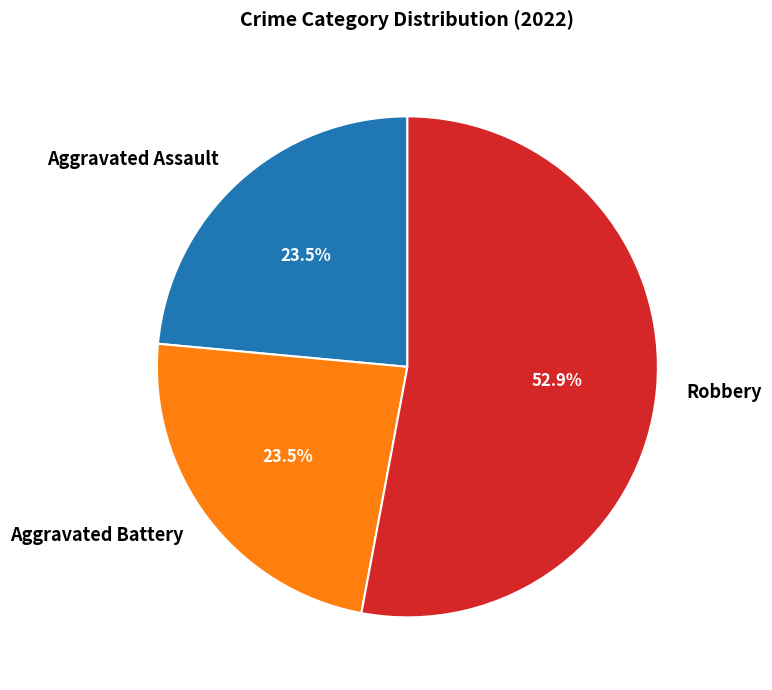

The Aggravated Battery slice represents 18% of the pie. True or false?

False